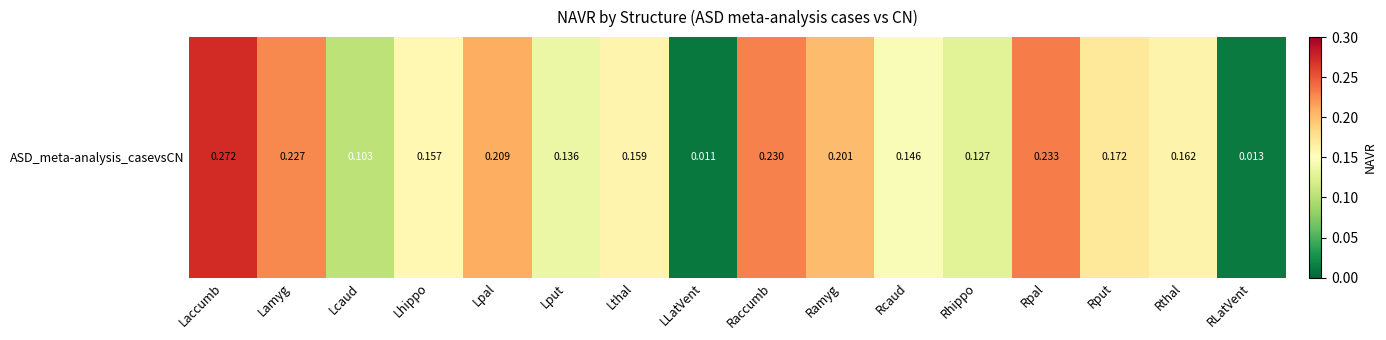

Rank the categories by value from highest to lowest.

Laccumb, Rpal, Raccumb, Lamyg, Lpal, Ramyg, Rput, Rthal, Lthal, Lhippo, Rcaud, Lput, Rhippo, Lcaud, RLatVent, LLatVent